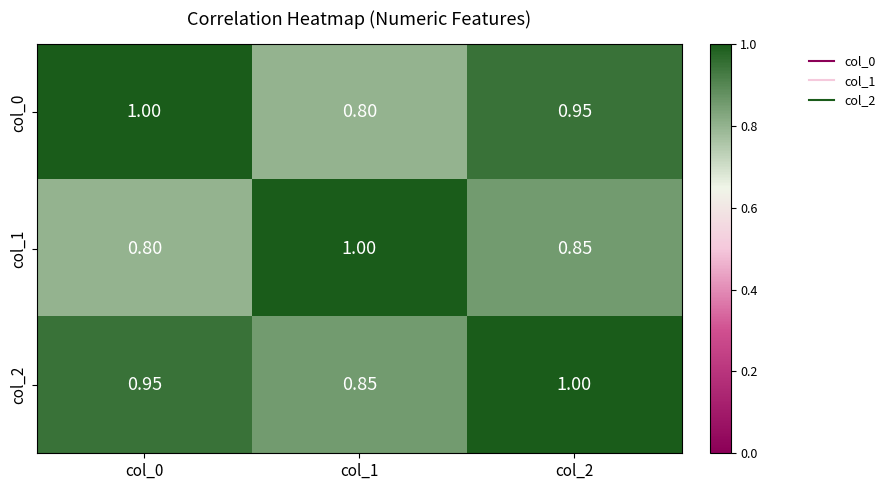

Is the value of col_0 at col_2 greater than the value of col_2 at col_2?

No